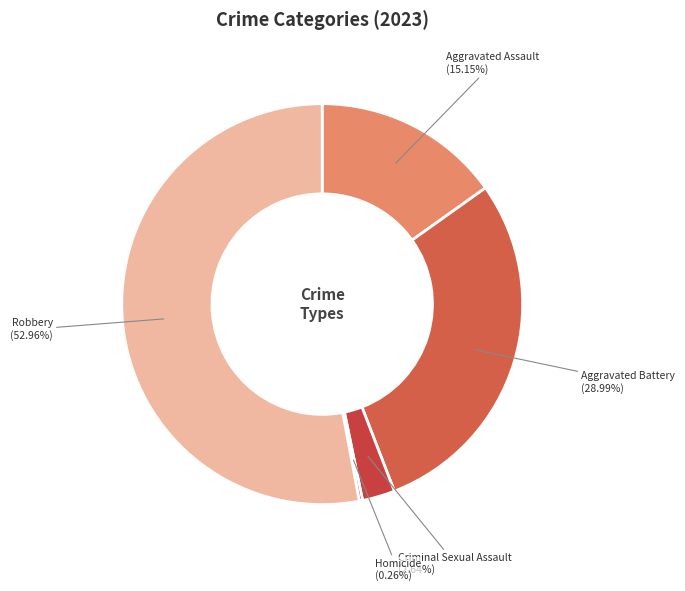

Which category has the biggest portion of the pie?

Robbery